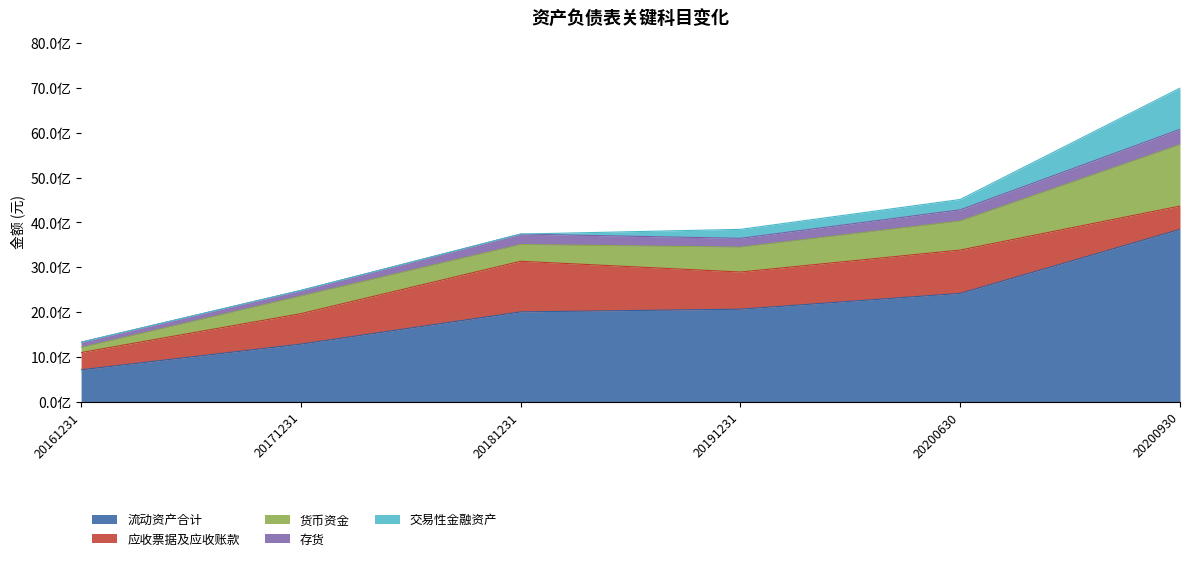

At which label is 应收票据及应收账款 closest to 757973581?

20191231